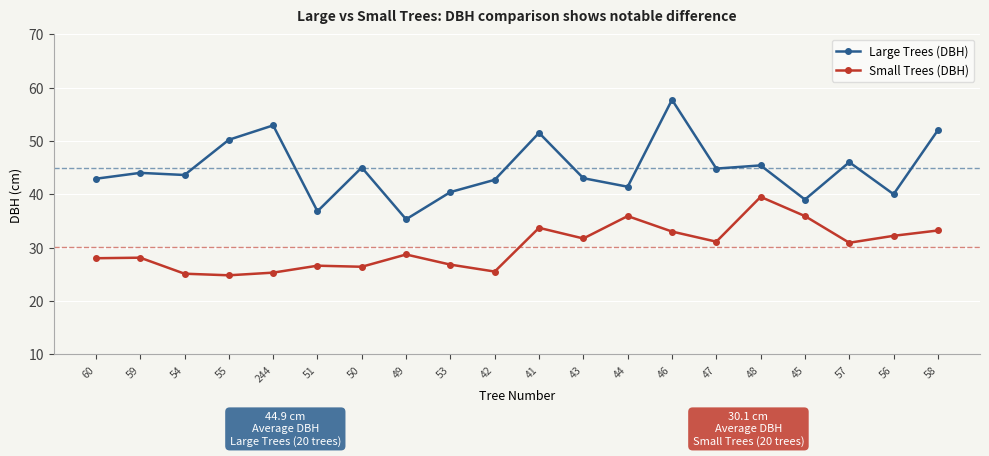

What position from the right is 50?

14